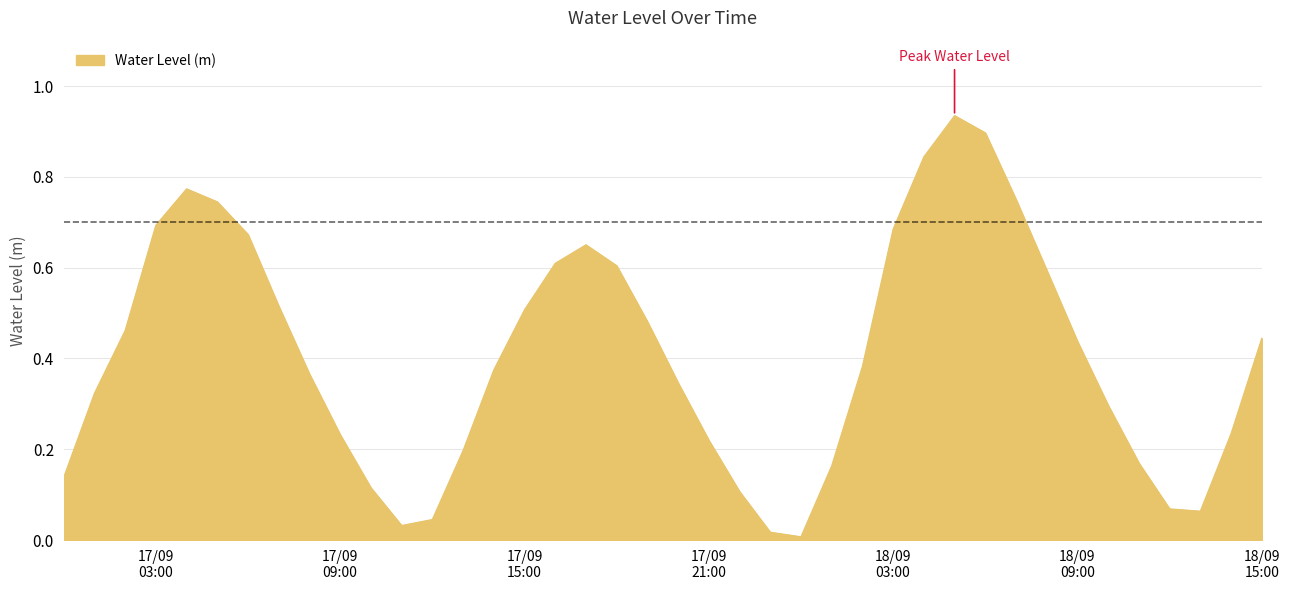

How many lines are shown in the chart?

1